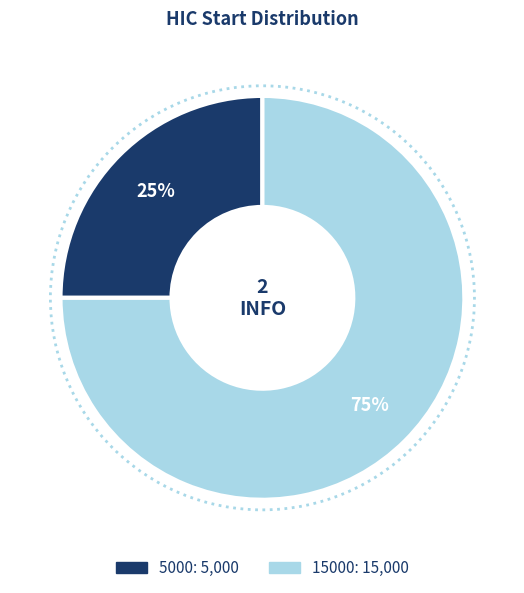

What is the smallest slice in the pie chart?

5000